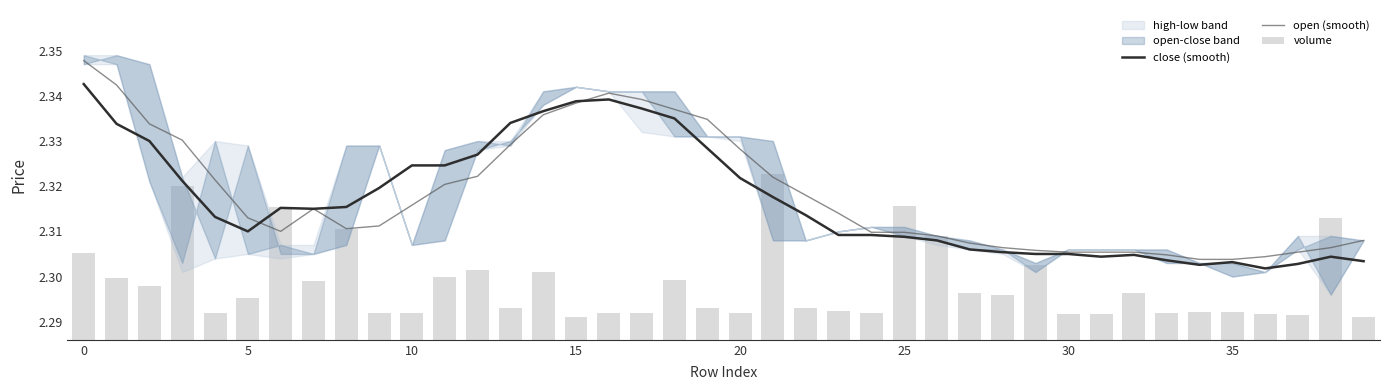

Read the volume value at 30.

2.3